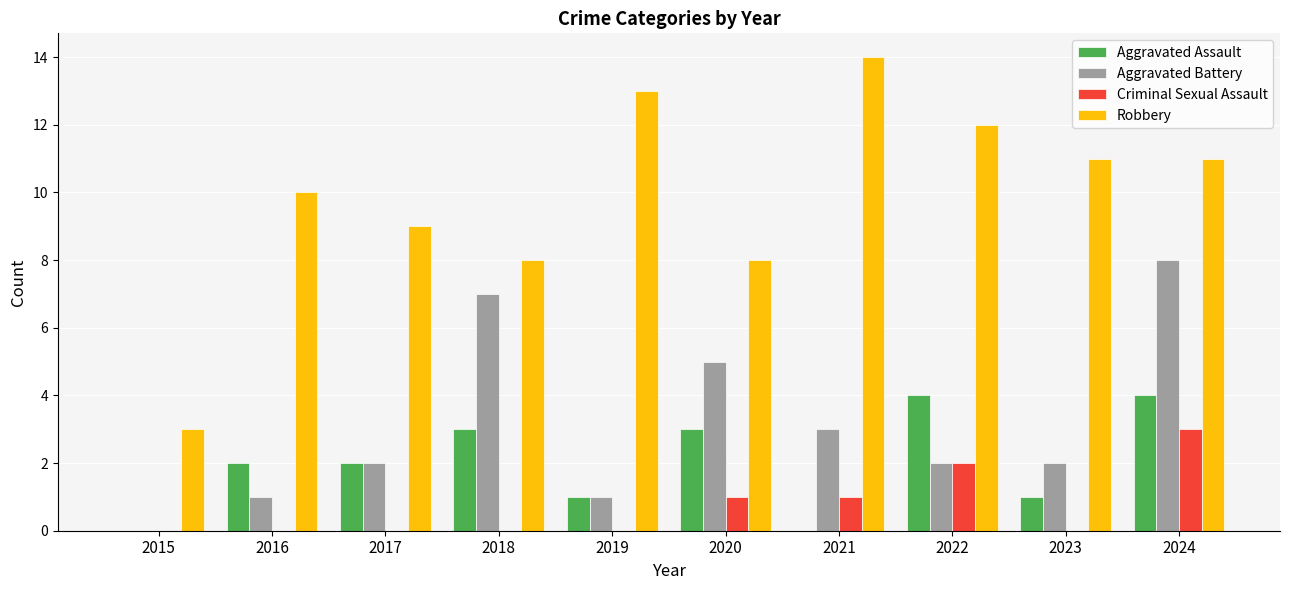

Reading left to right, list all the values displayed in this chart.

Aggravated Assault: 0	2	2	3	1	3	0	4	1	4
Aggravated Battery: 0	1	2	7	1	5	3	2	2	8
Criminal Sexual Assault: 0	0	0	0	0	1	1	2	0	3
Robbery: 3	10	9	8	13	8	14	12	11	11